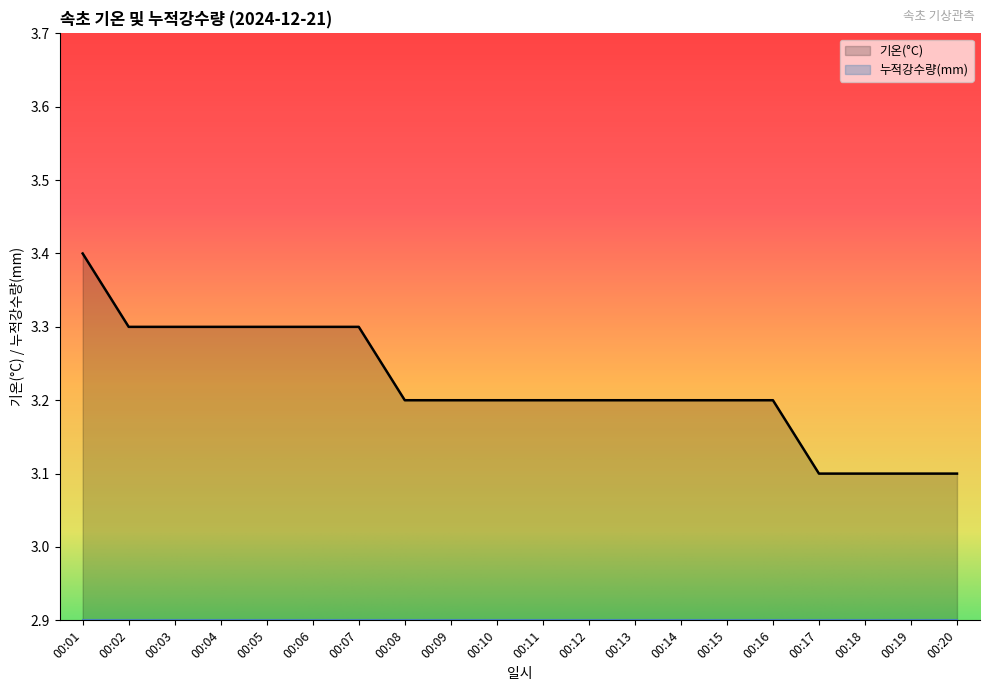

Reading left to right, what are all the values shown in this chart?

3.4	3.3	3.3	3.3	3.3	3.3	3.3	3.2	3.2	3.2	3.2	3.2	3.2	3.2	3.2	3.2	3.1	3.1	3.1	3.1